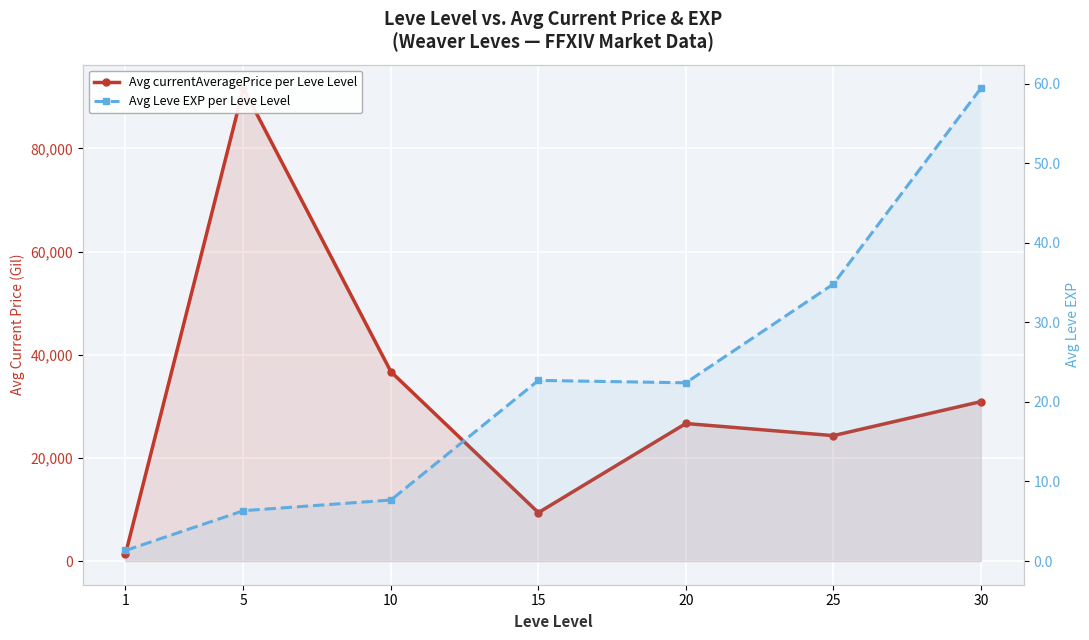

What is the total value across all series at 30?

30965.9